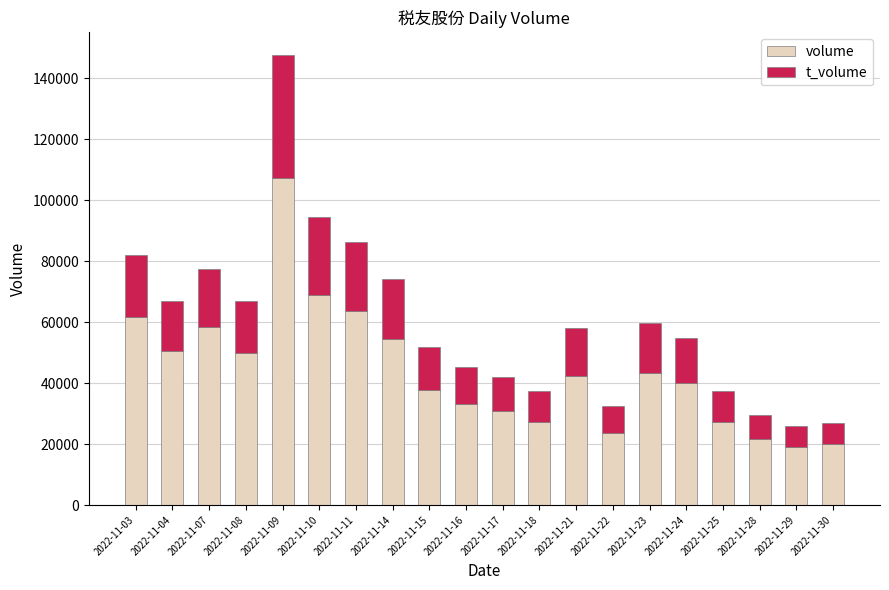

The value of volume at 2022-11-17 is 46901. True or false?

False